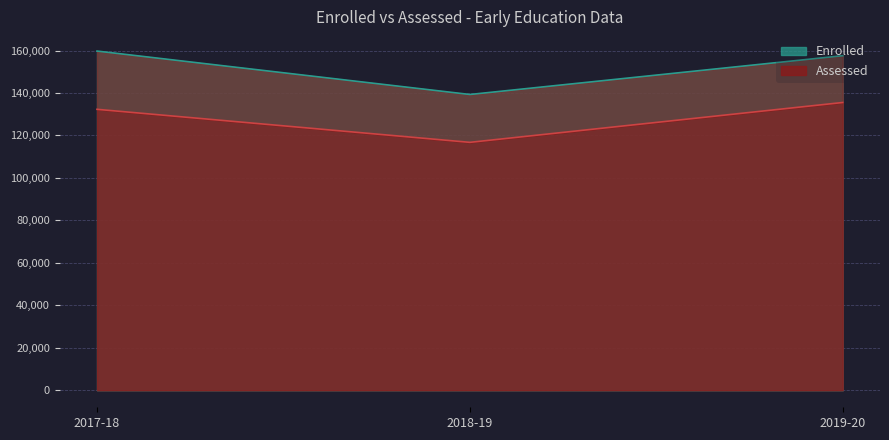

True or false: Enrolled has a value of 159739 at 2017-18.

True